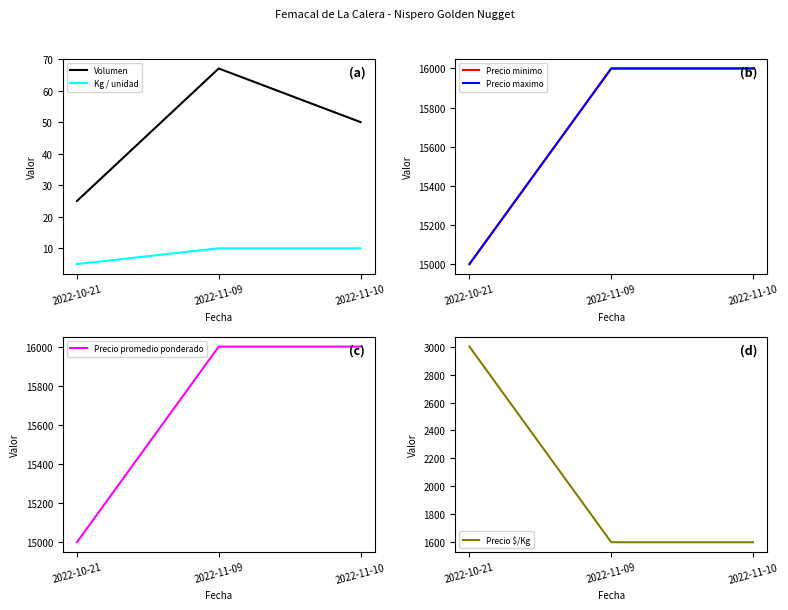

Which series has the largest range (max minus min)?

Precio $/Kg